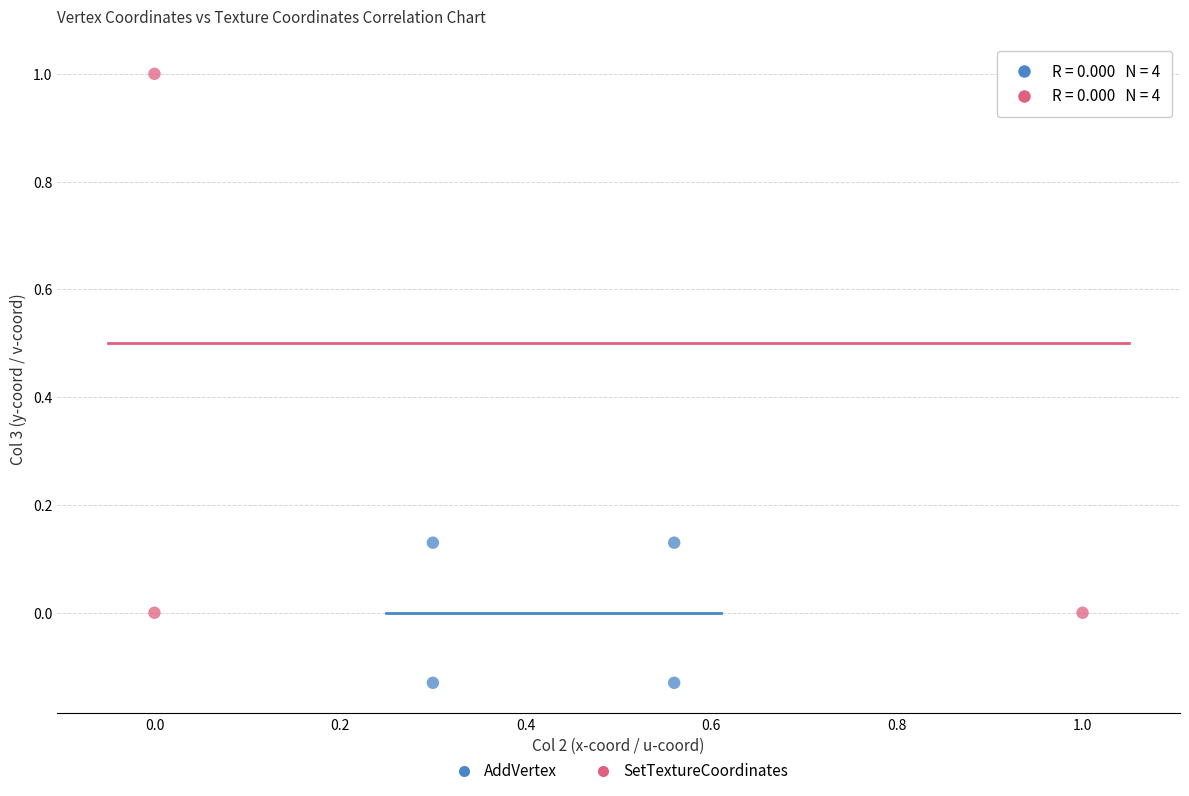

Which series contains the highest Y value?

SetTextureCoordinates